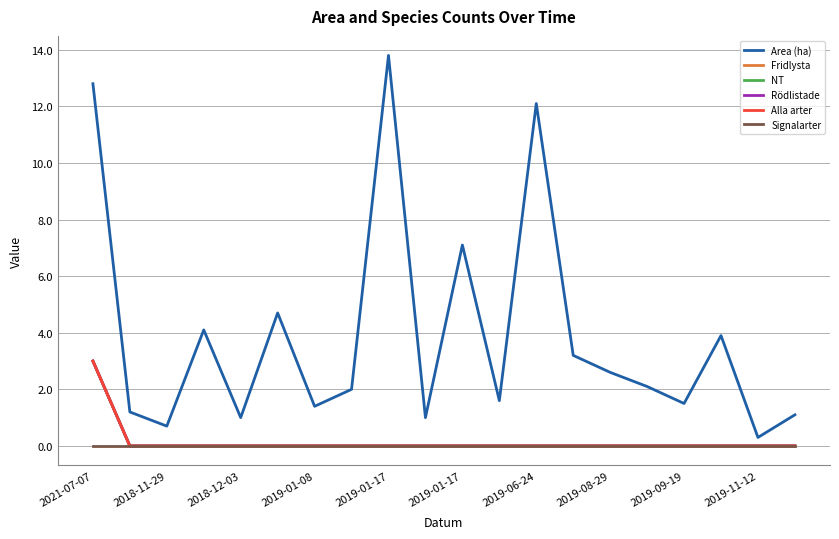

Is this an area chart (filled region under the line)?

No